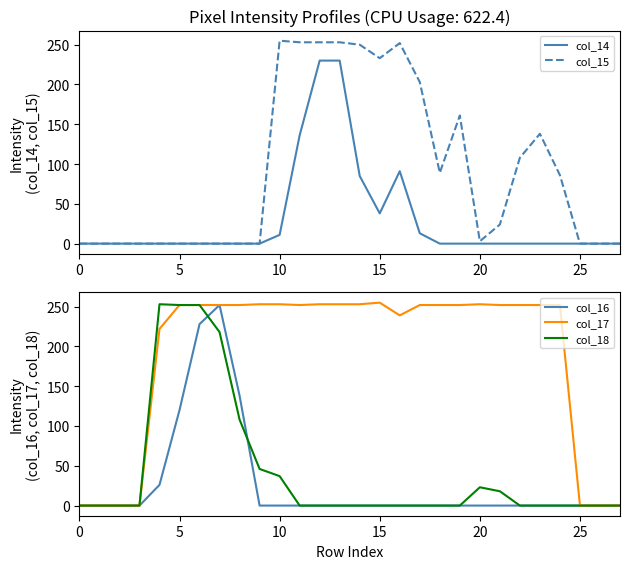

What is the sum of the col_15 values at 16 and 8?

252